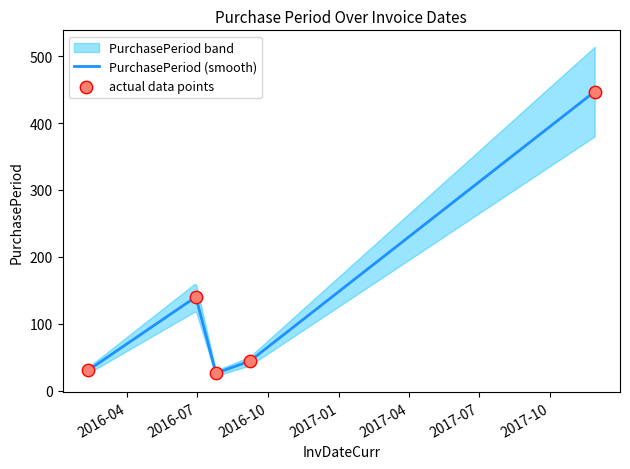

What is the change in value from 2016-02-10 to 2016-07-25?

-4